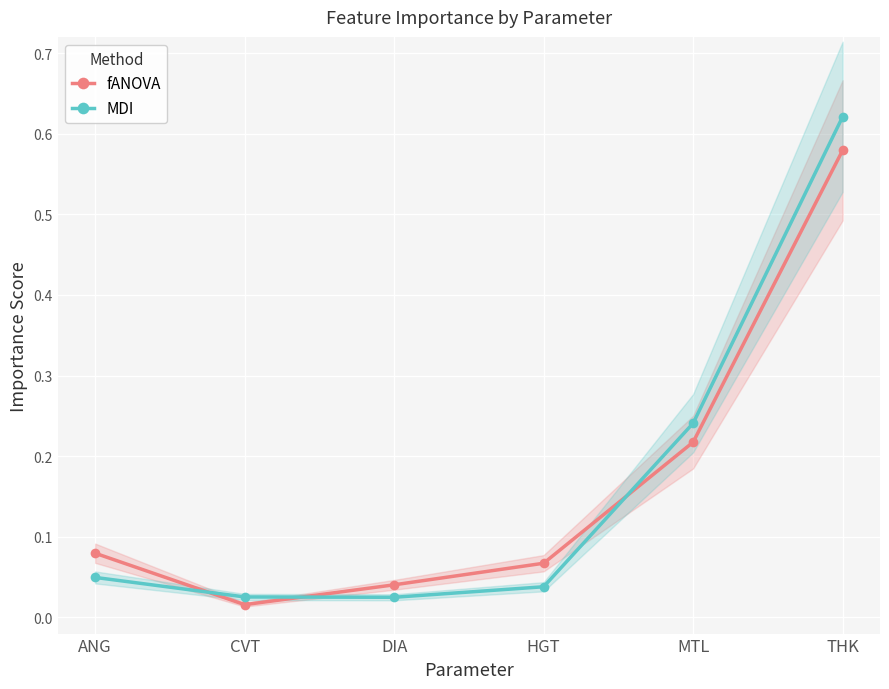

Reading left to right, list all the values displayed in this chart.

fANOVA: 0.1	0.0	0.0	0.1	0.2	0.6
MDI: 0.0	0.0	0.0	0.0	0.2	0.6